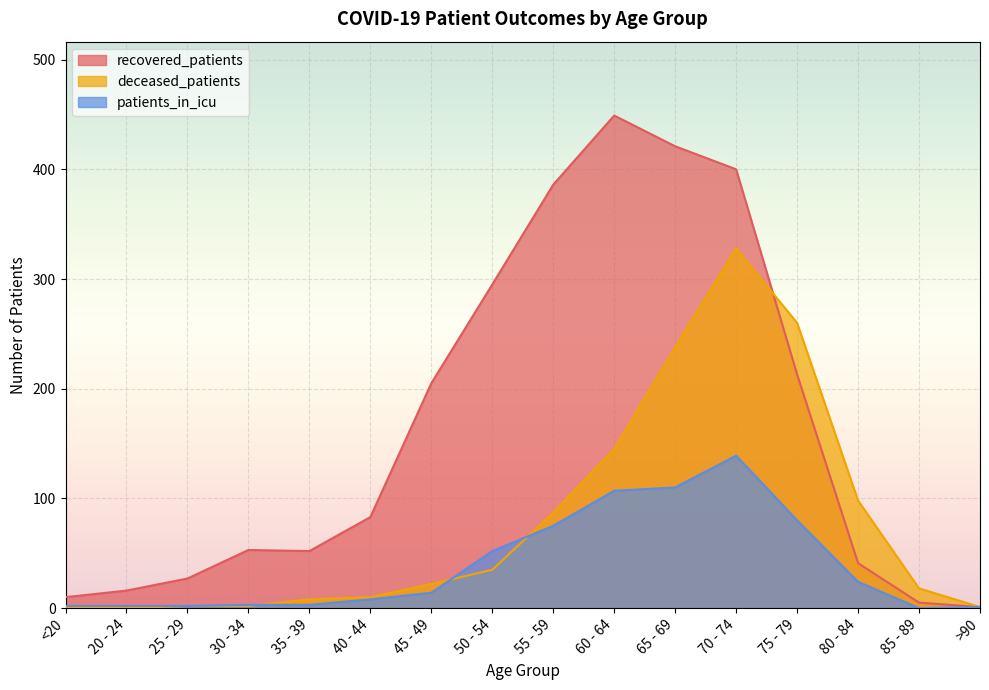

At which label does patients_in_icu first exceed 14?

50 - 54